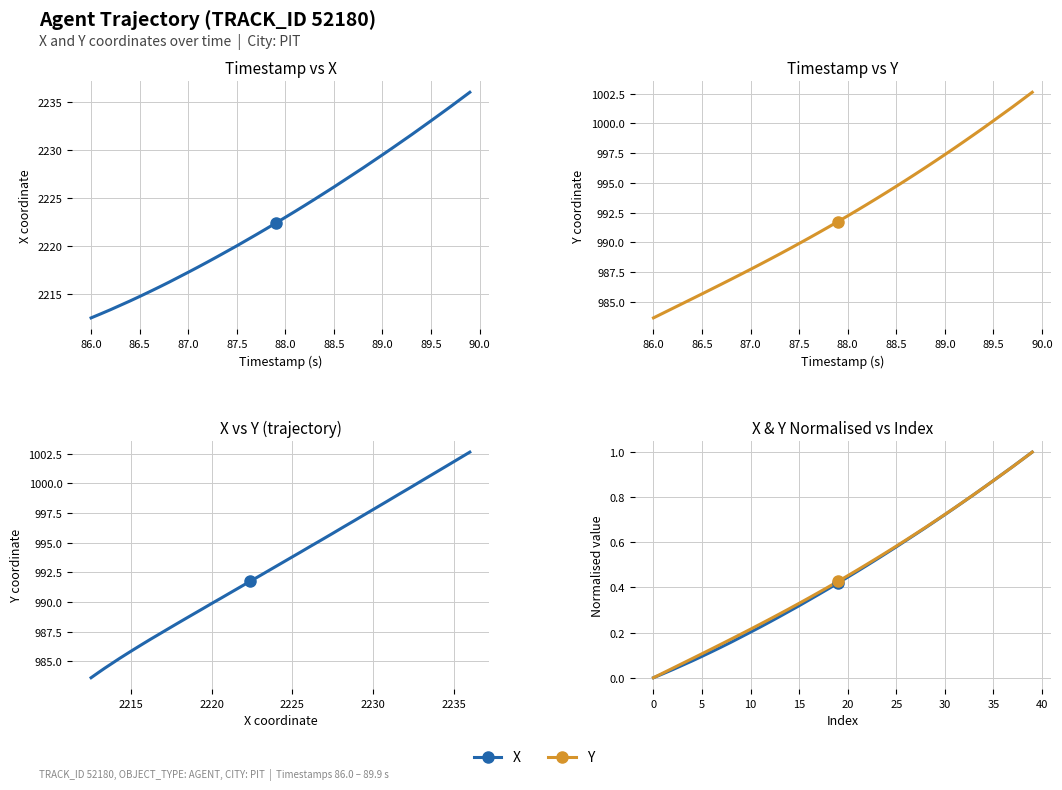

How many lines are shown in the chart?

4